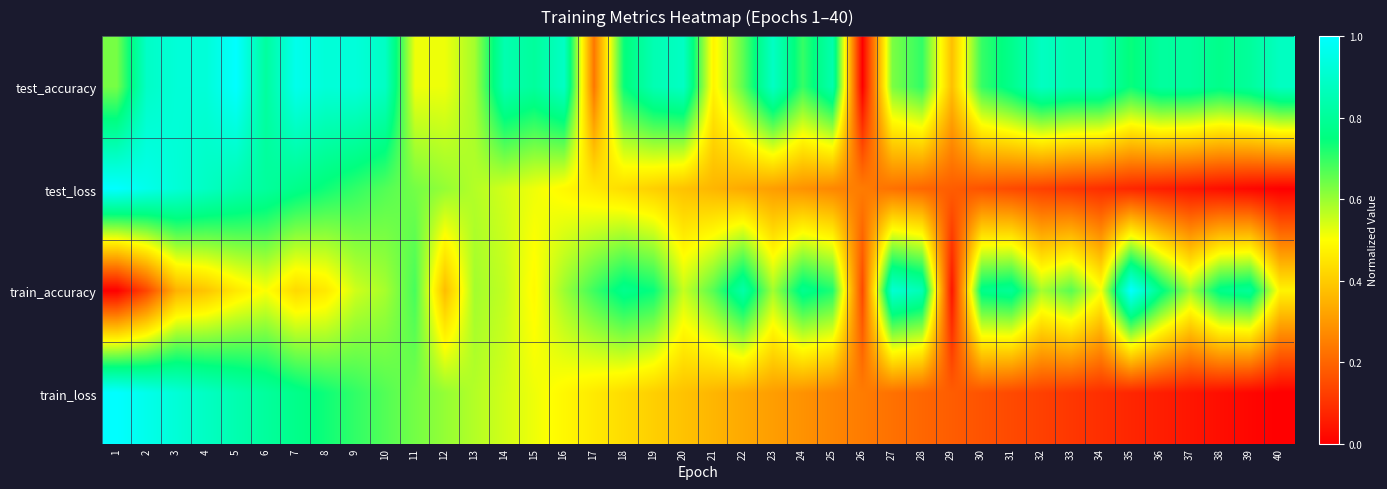

Reading right to left, extract all data points from this chart.

test_accuracy: 40=0.9	39=0.8	38=0.8	37=0.8	36=0.8	35=0.7	34=0.8	33=0.8	32=0.9	31=0.8	30=0.7	29=0.4	28=0.7	27=0.6	26=0.0	25=0.8	24=0.7	23=0.9	22=0.7	21=0.5	20=0.9	19=0.8	18=0.7	17=0.2	16=0.9	15=0.8	14=0.8	13=0.6	12=0.5	11=0.5	10=0.9	9=0.9	8=0.9	7=1.0	6=0.8	5=1.0	4=0.9	3=0.9	2=0.9	1=0.6
test_loss: 40=0.0	39=0.0	38=0.0	37=0.0	36=0.1	35=0.1	34=0.1	33=0.1	32=0.1	31=0.1	30=0.2	29=0.2	28=0.2	27=0.2	26=0.2	25=0.3	24=0.3	23=0.3	22=0.3	21=0.4	20=0.4	19=0.4	18=0.4	17=0.5	16=0.5	15=0.5	14=0.5	13=0.6	12=0.6	11=0.6	10=0.7	9=0.7	8=0.7	7=0.8	6=0.8	5=0.8	4=0.9	3=0.9	2=1.0	1=1.0
train_accuracy: 40=0.5	39=0.8	38=0.8	37=0.6	36=0.8	35=1.0	34=0.5	33=0.7	32=0.6	31=0.8	30=0.8	29=0.0	28=0.9	27=0.9	26=0.1	25=0.7	24=0.8	23=0.6	22=0.8	21=0.7	20=0.6	19=0.7	18=0.8	17=0.7	16=0.6	15=0.5	14=0.6	13=0.6	12=0.4	11=0.7	10=0.6	9=0.5	8=0.5	7=0.4	6=0.5	5=0.5	4=0.4	3=0.4	2=0.1	1=0.0
train_loss: 40=0.0	39=0.0	38=0.0	37=0.0	36=0.1	35=0.1	34=0.1	33=0.1	32=0.1	31=0.1	30=0.2	29=0.2	28=0.2	27=0.2	26=0.2	25=0.3	24=0.3	23=0.3	22=0.3	21=0.4	20=0.4	19=0.4	18=0.4	17=0.5	16=0.5	15=0.5	14=0.5	13=0.6	12=0.6	11=0.6	10=0.7	9=0.7	8=0.7	7=0.8	6=0.8	5=0.8	4=0.9	3=0.9	2=1.0	1=1.0